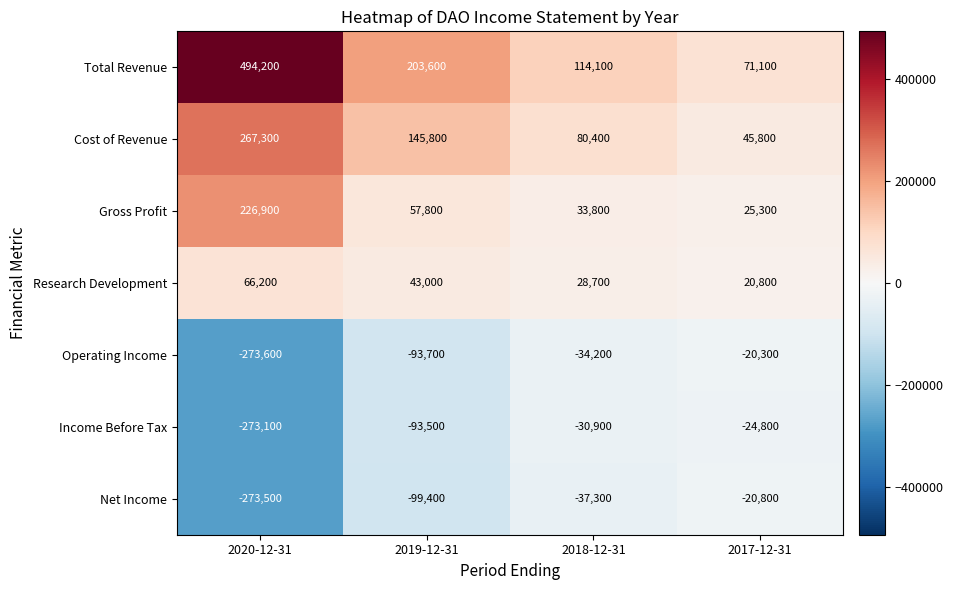

How many categories are shown in the chart?

4